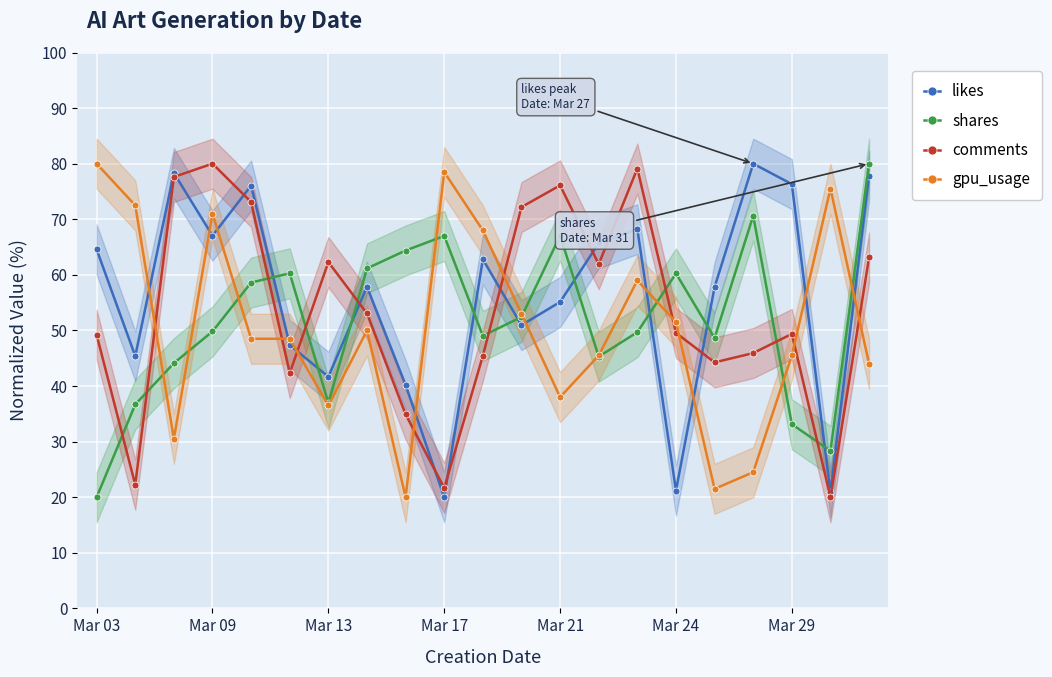

Which category has the lowest value in the likes series?

Mar 17